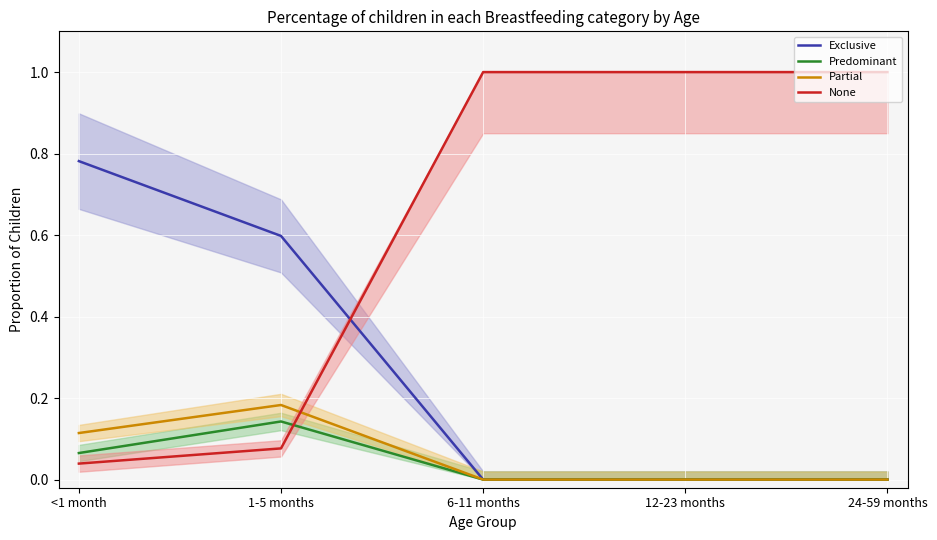

What is the difference between the maximum and minimum values in the None series?

1.0